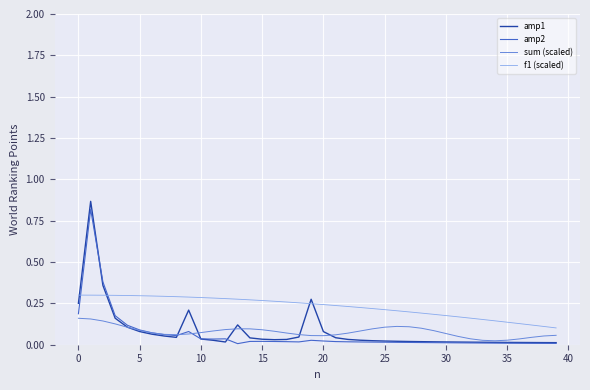

Which series ends up on top after the final intersection of f1 (scaled) and amp1?

f1 (scaled)